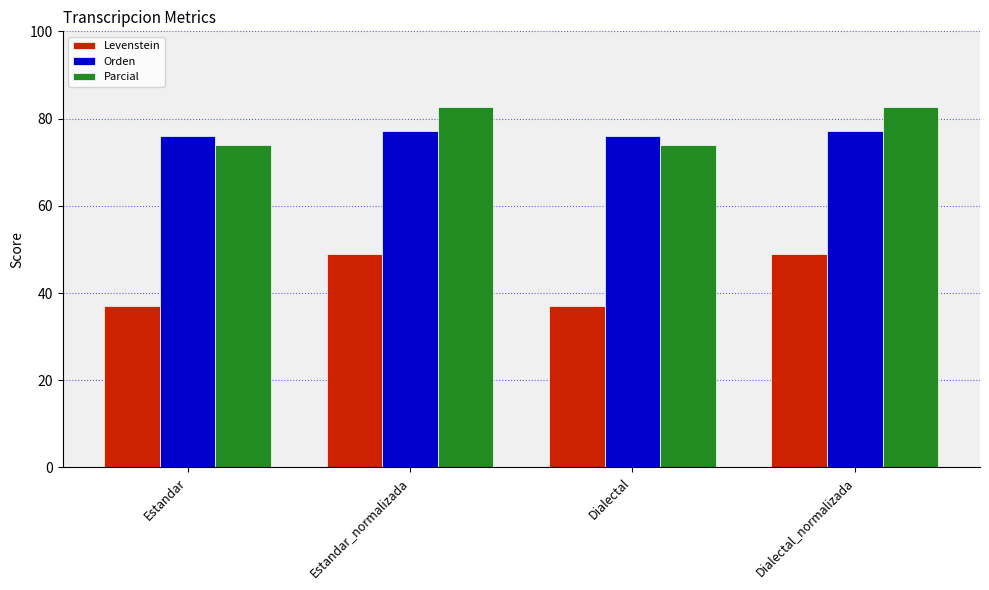

What value does the Orden series have at Estandar?

76.1